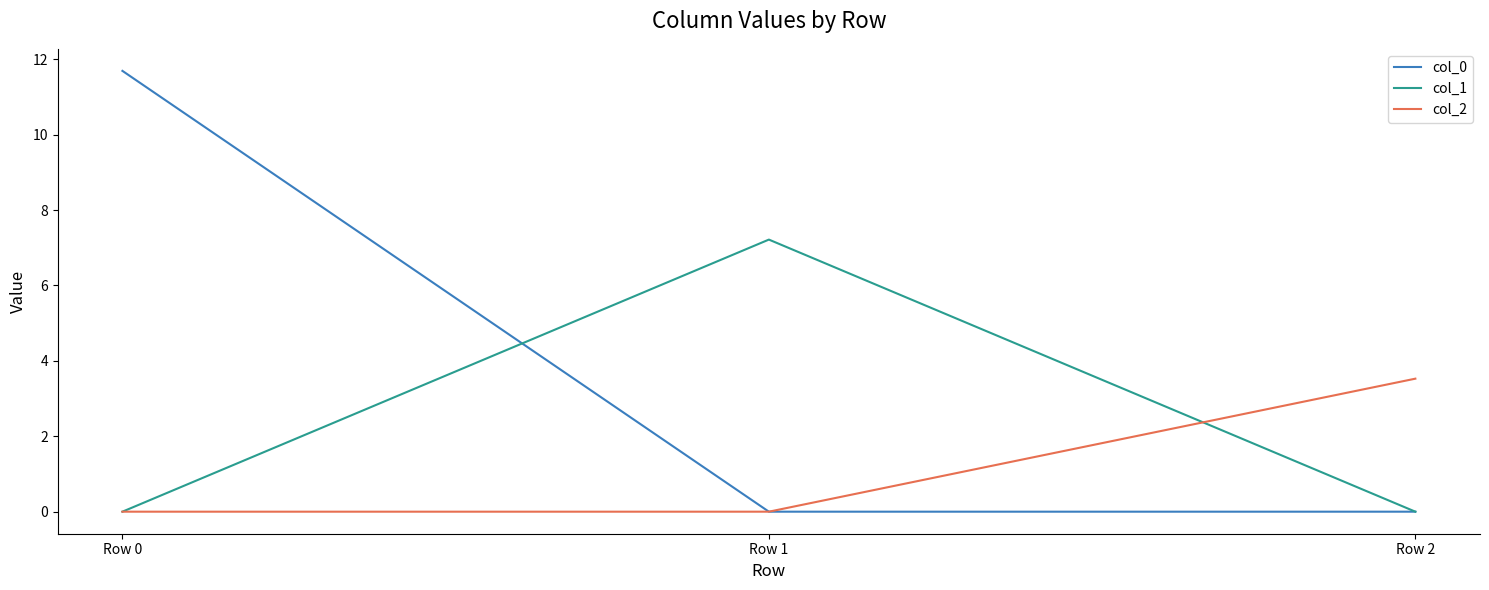

Is this an area chart (filled region under the line)?

No